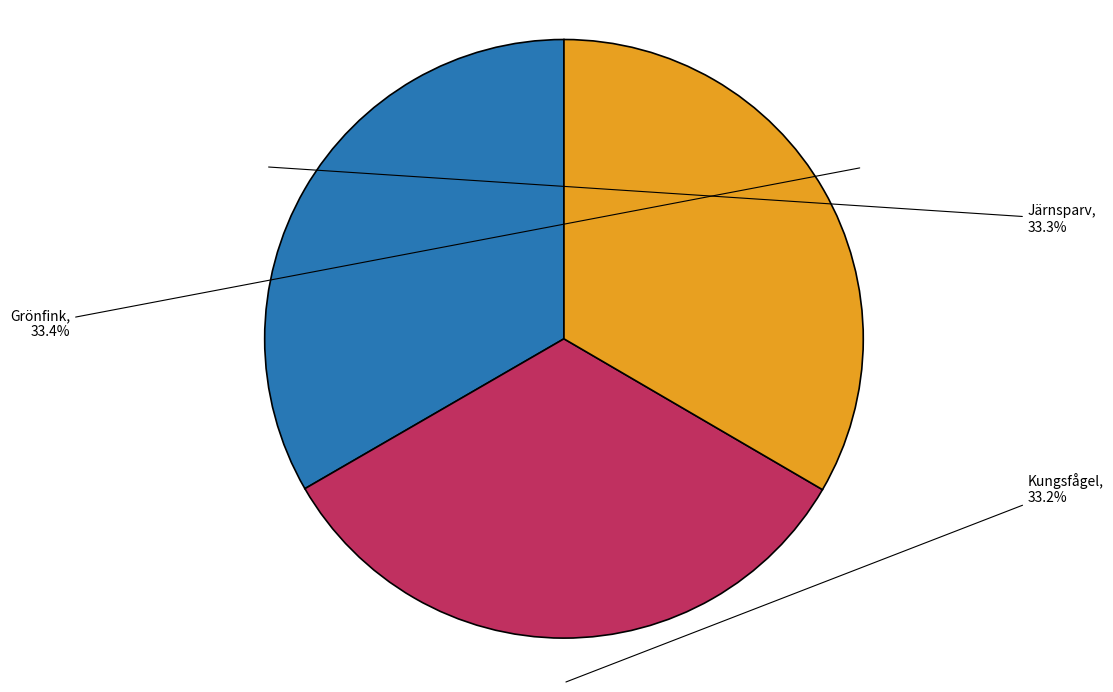

Is there a majority slice in this chart?

No